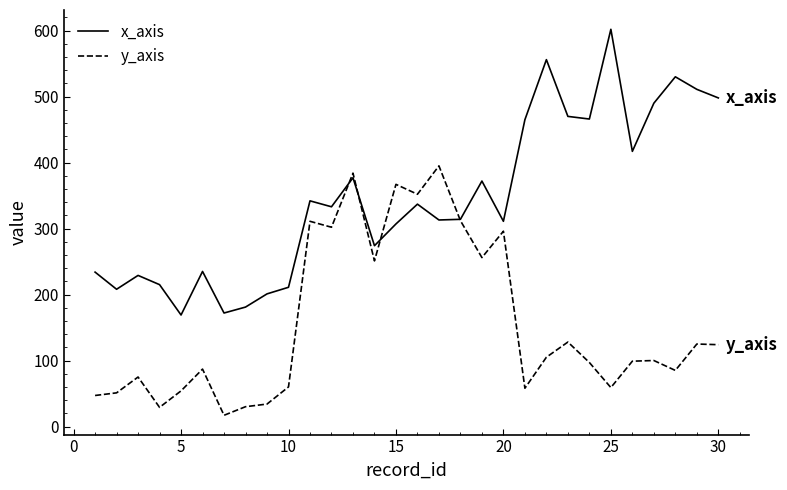

What is the maximum value shown in the chart?

602